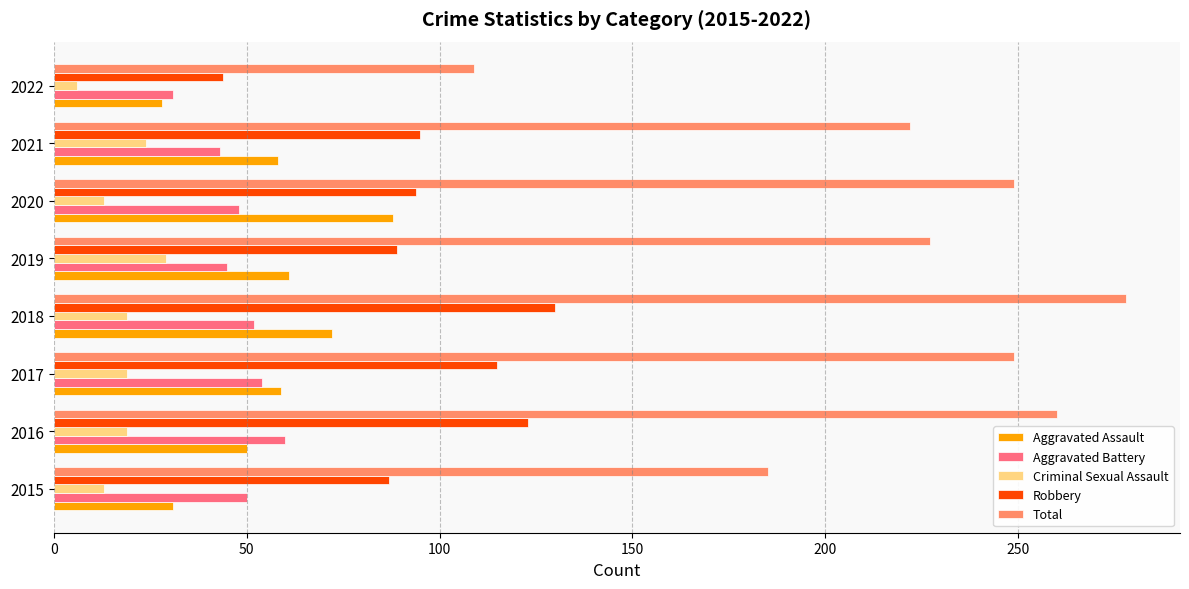

At 2018, list the series in order from largest to smallest.

Total, Robbery, Aggravated Assault, Aggravated Battery, Criminal Sexual Assault